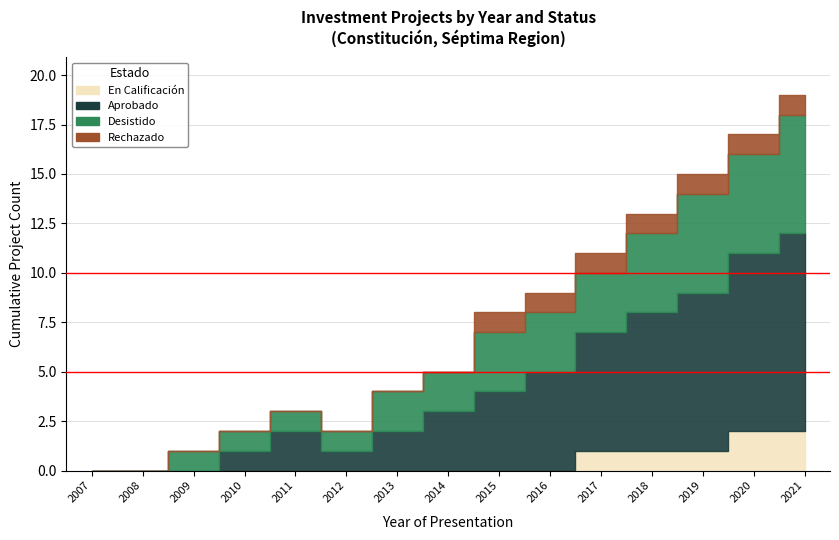

How many Desistido values are between 1 and 4?

10